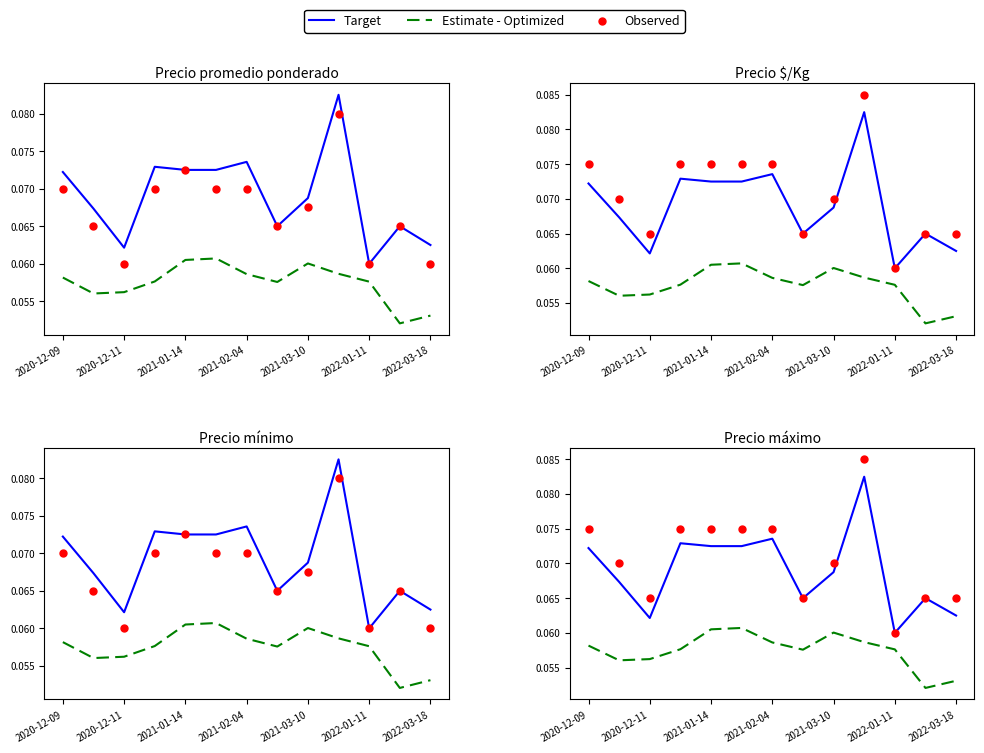

What are all the series names shown in the legend?

Target, Estimate - Optimized, Observed